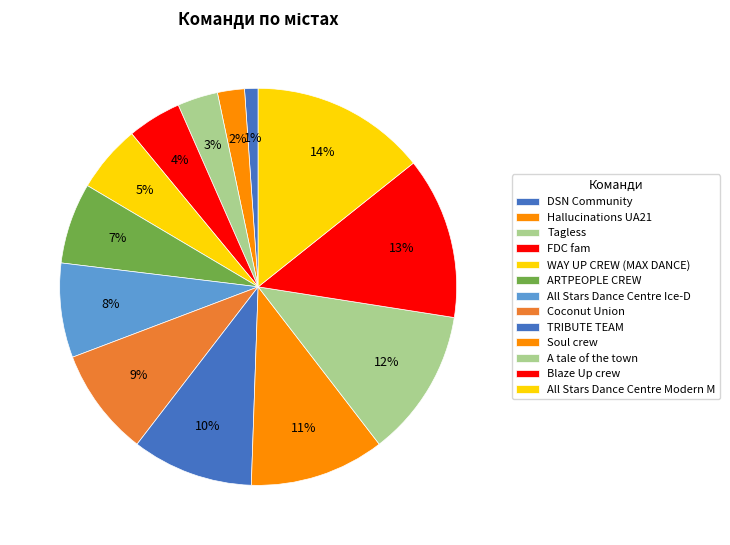

Rank the categories by value from highest to lowest.

All Stars Dance Centre Modern M, Blaze Up crew, A tale of the town, Soul crew, TRIBUTE TEAM, Coconut Union, All Stars Dance Centre Ice-D, ARTPEOPLE CREW, WAY UP CREW (MAX DANCE), FDC fam, Tagless, Hallucinations UA21, DSN Community